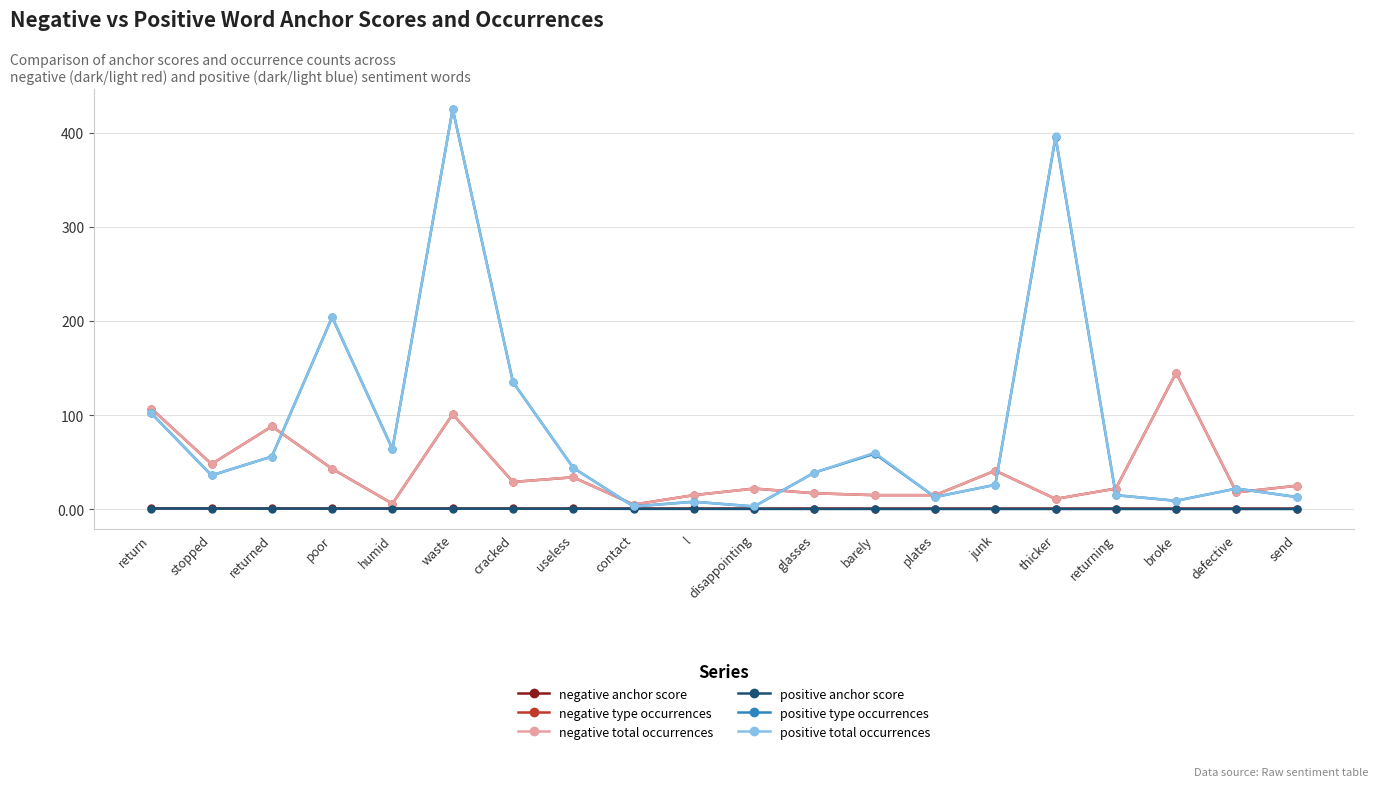

Is it true that negative total occurrences equals 151.9 at returned?

False